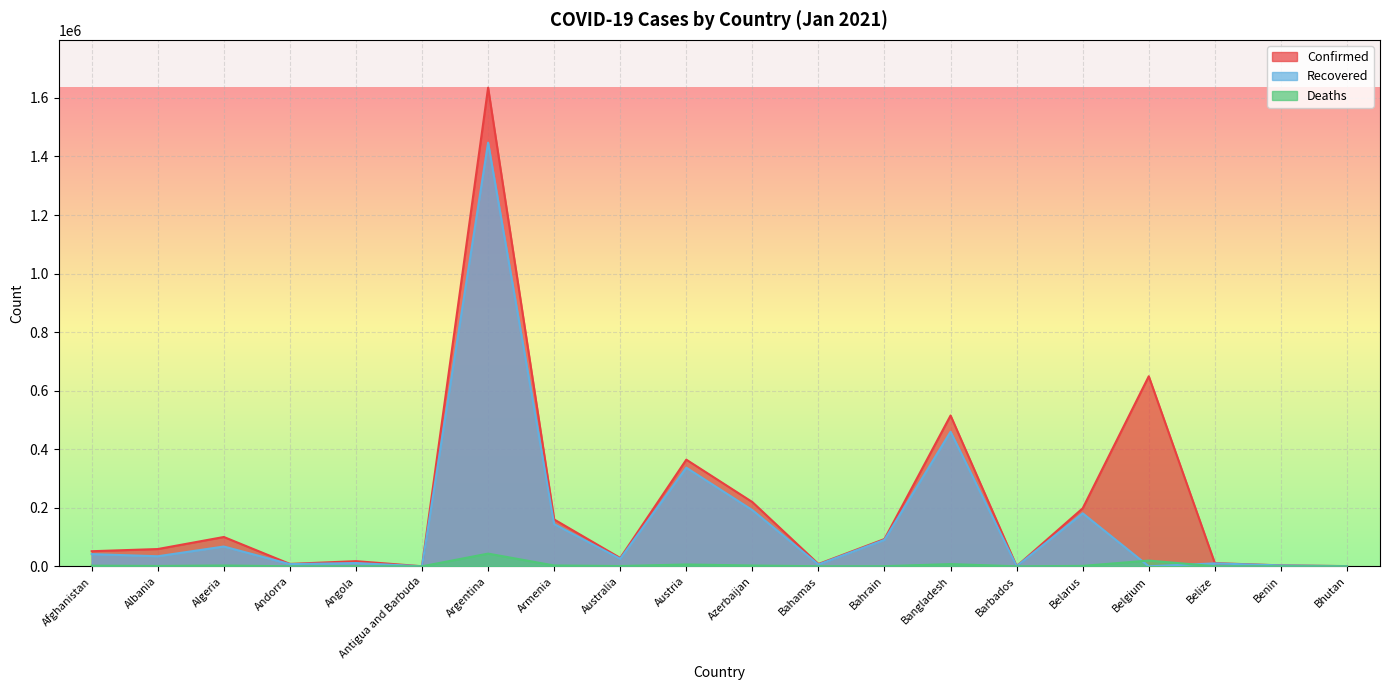

What is the approximate value of Recovered at Argentina, to the nearest 10?

1447090